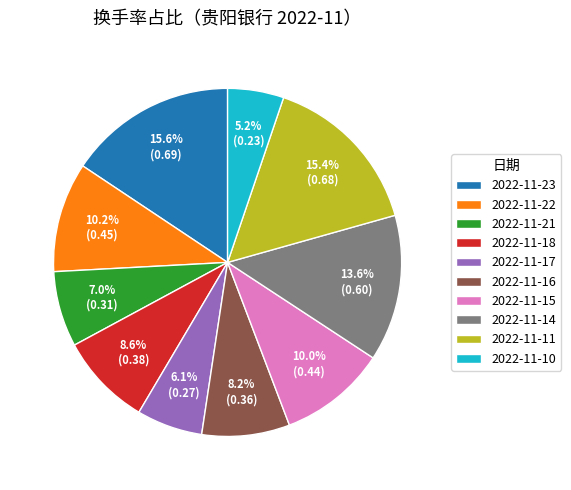

To the nearest percent, what portion does 2022-11-10 represent?

5%